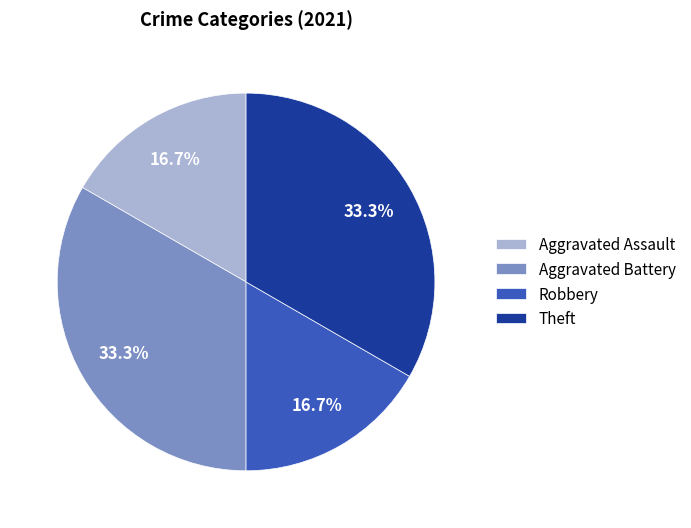

To the nearest percent, what is the average slice percentage?

25%